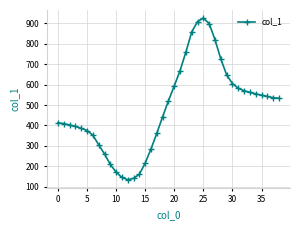

What is the difference between the maximum and minimum values?

792